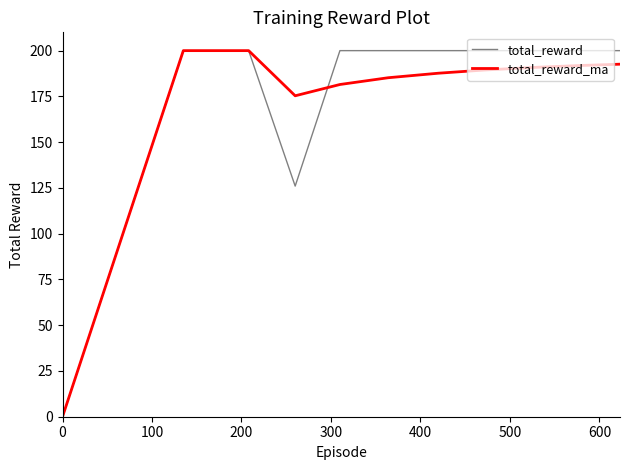

How many positive values does the total_reward_ma series have?

10